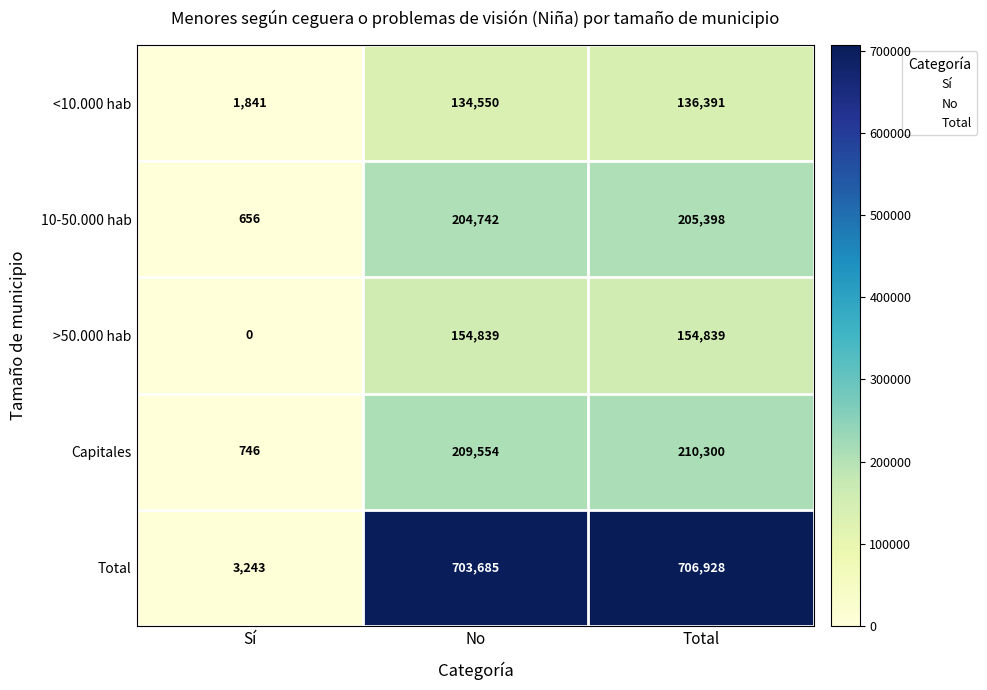

Reading right to left, transcribe all the data shown in this chart.

<10.000 hab: Total=136391	No=134550	Sí=1841
10-50.000 hab: Total=205398	No=204742	Sí=656
>50.000 hab: Total=154839	No=154839	Sí=0
Capitales: Total=210300	No=209554	Sí=746
Total: Total=706928	No=703685	Sí=3243